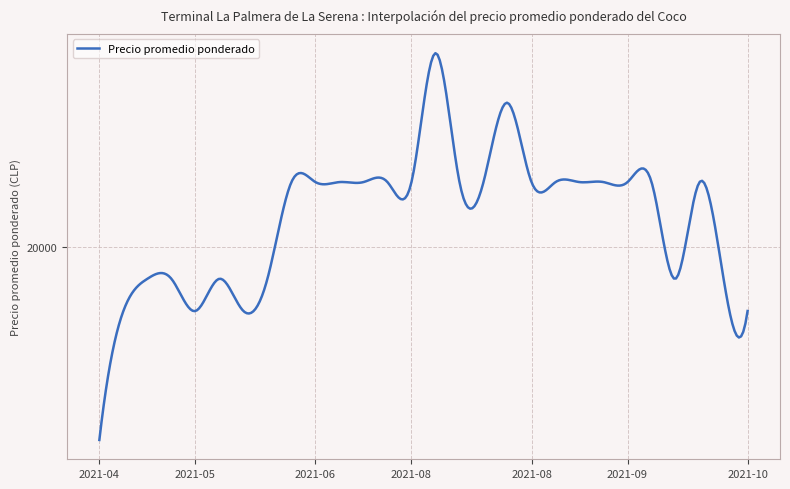

Is this an area chart (filled region under the line)?

No